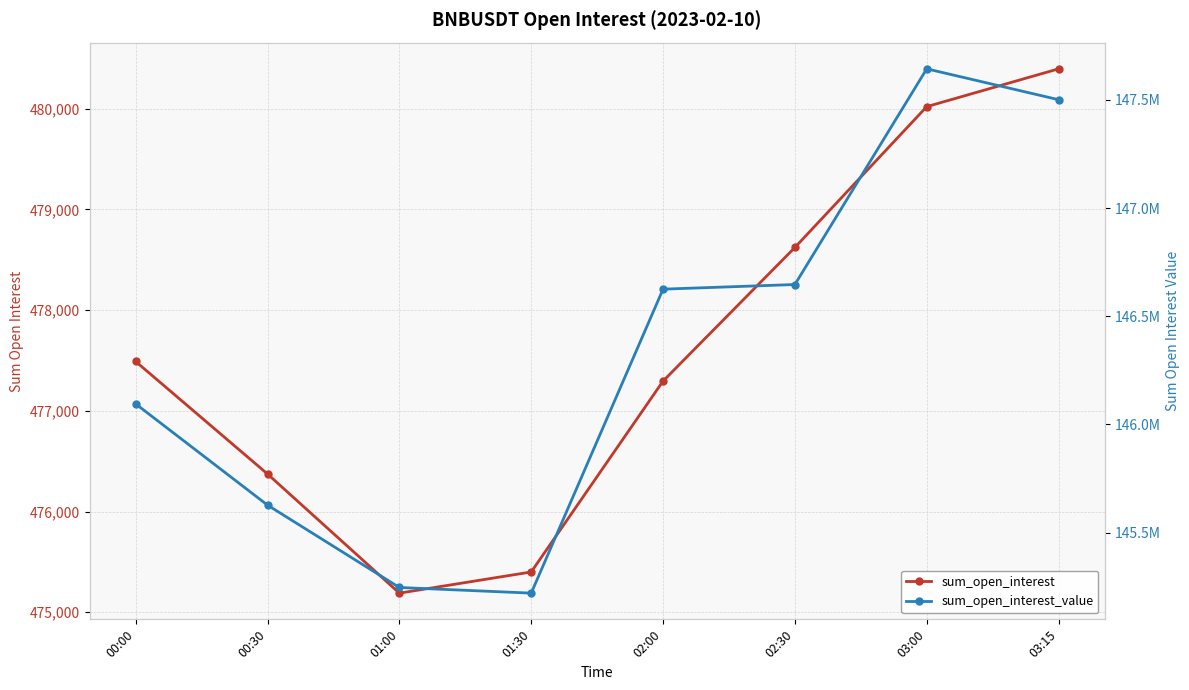

What is the greatest value displayed?

147643227.3